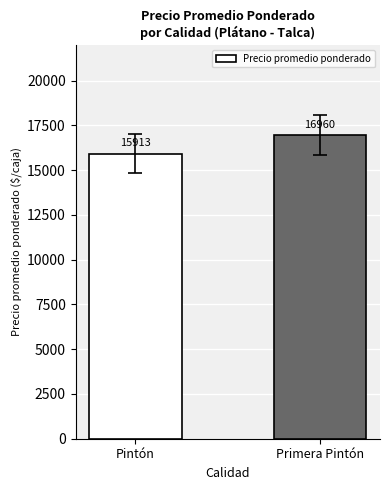

Between Primera Pintón and Pintón, which is larger?

Primera Pintón